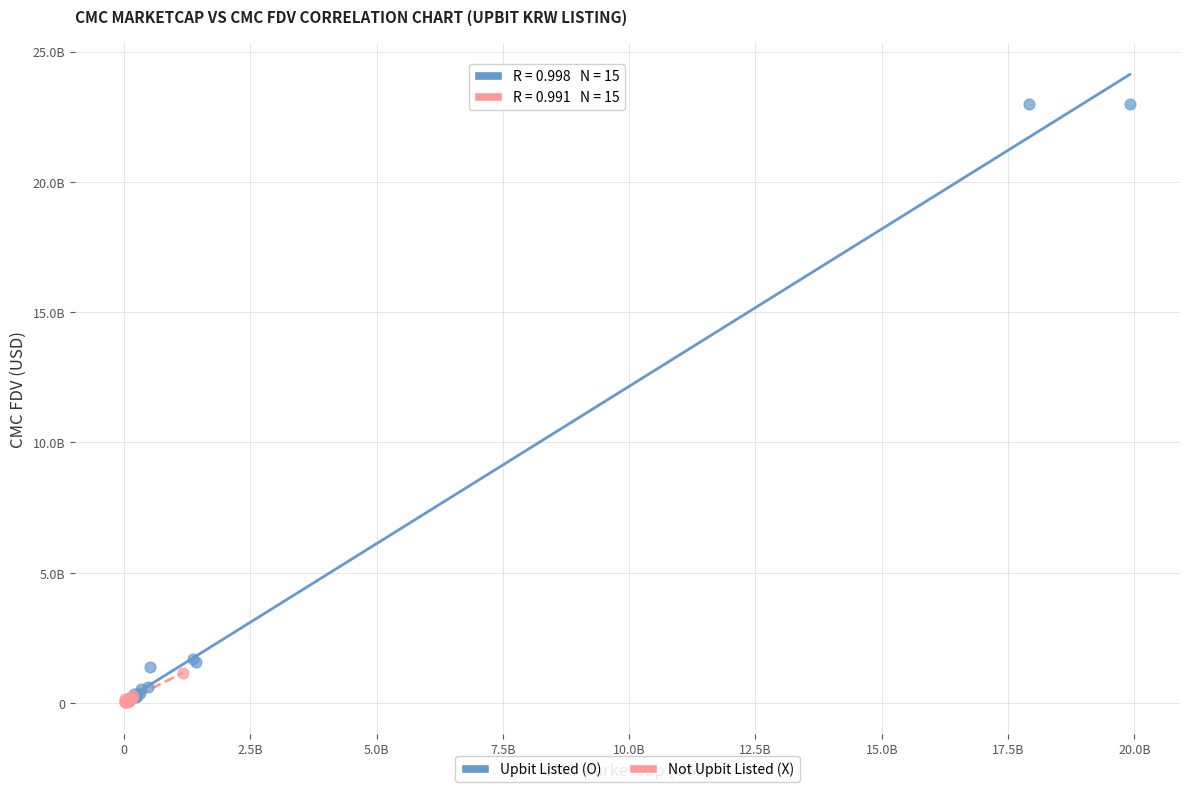

What are all the series names shown in the legend?

Upbit Listed (O), Not Upbit Listed (X)